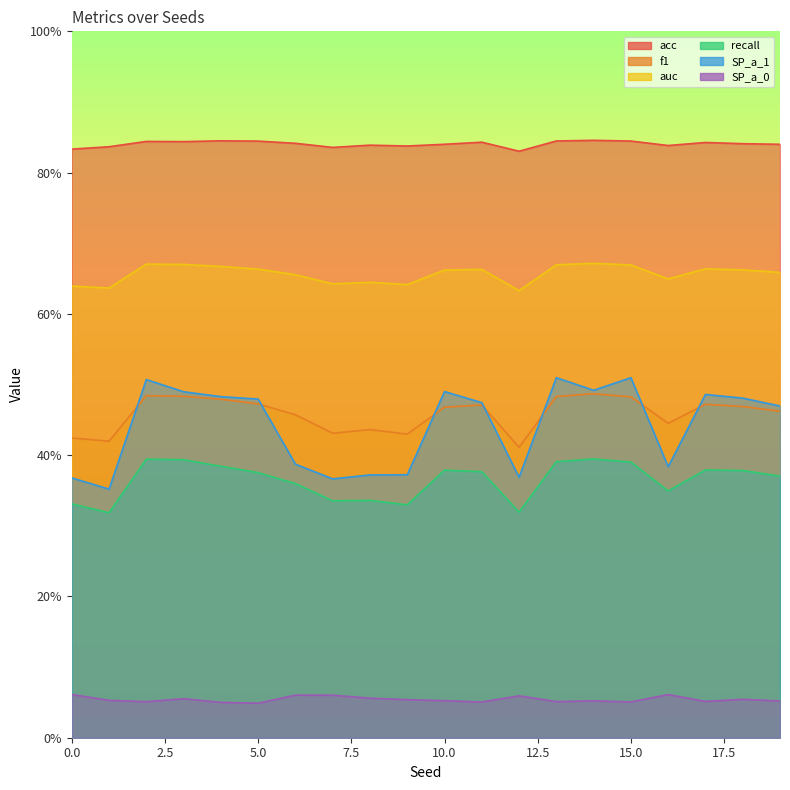

How many distinct data groups are displayed?

6